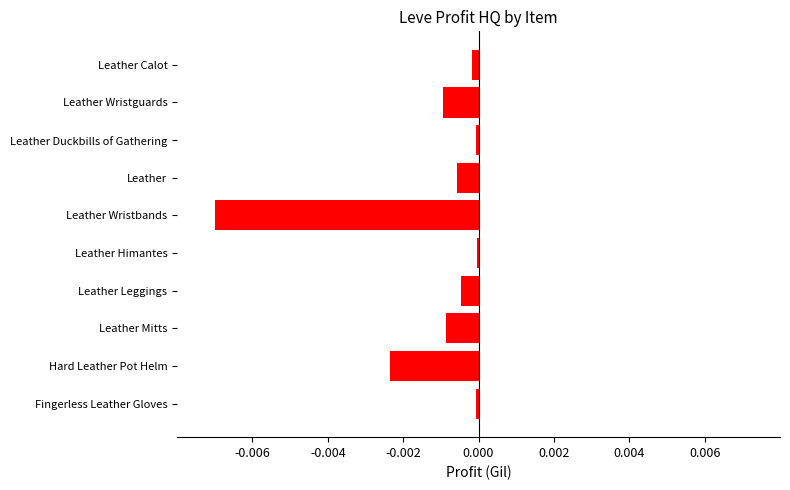

Between Fingerless Leather Gloves and Hard Leather Pot Helm, which is larger?

Fingerless Leather Gloves